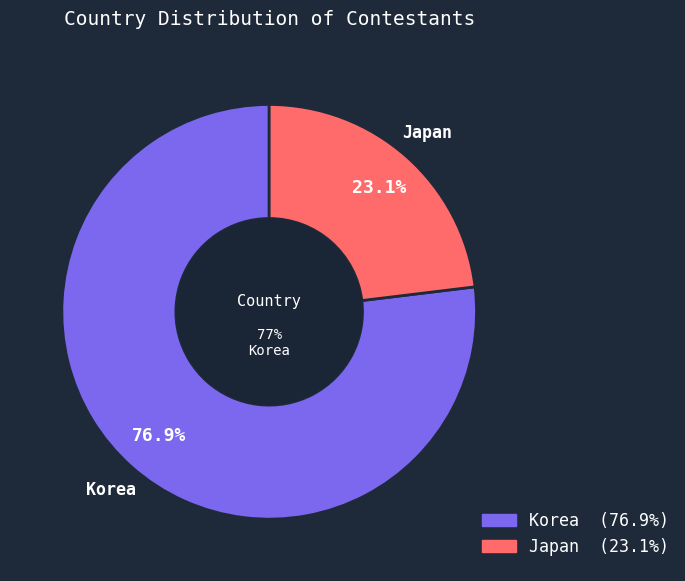

True or false: Japan accounts for 13% of the total.

False